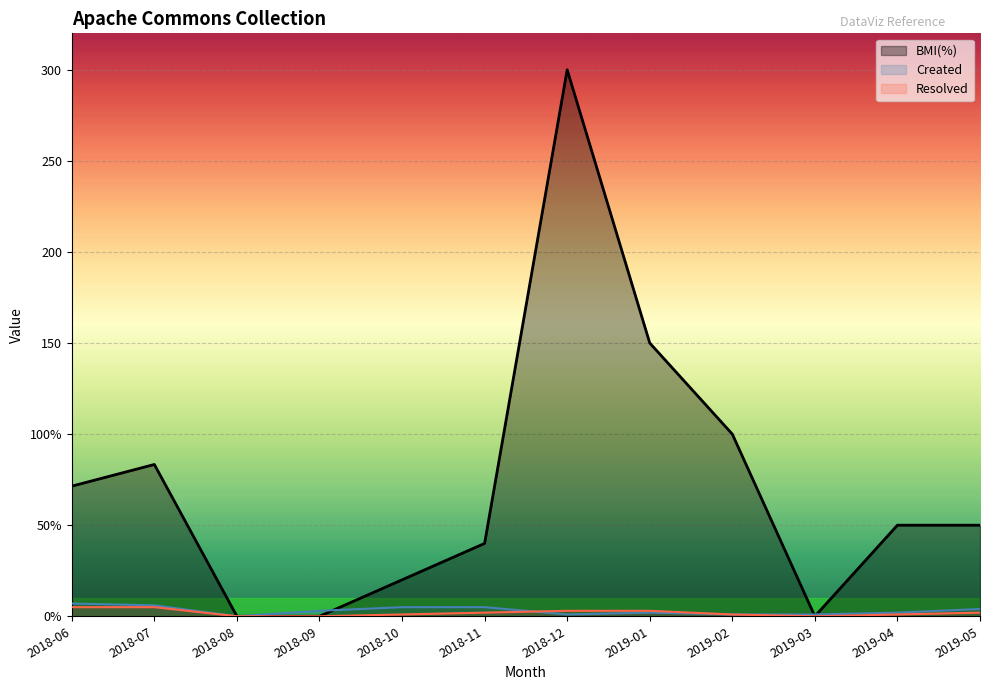

Which series has the widest spread of values?

BMI(%)